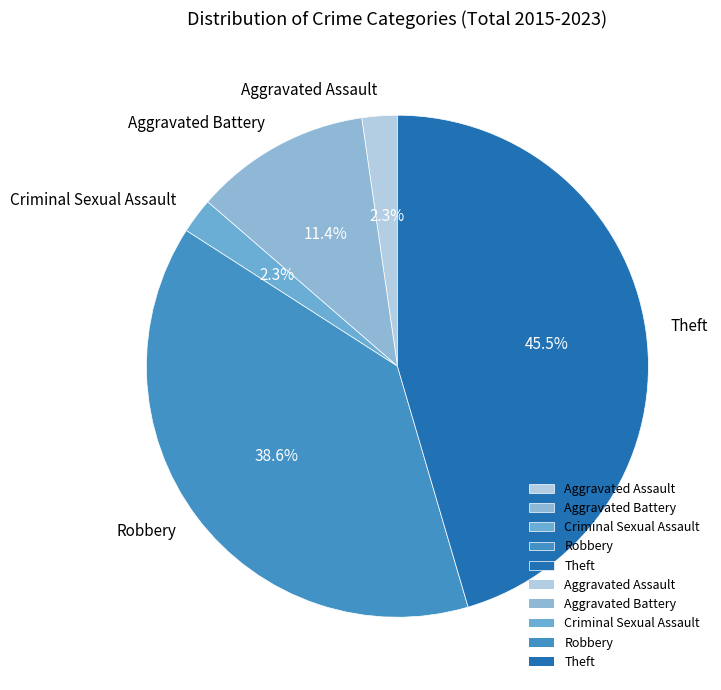

How many slices are in this pie chart?

5